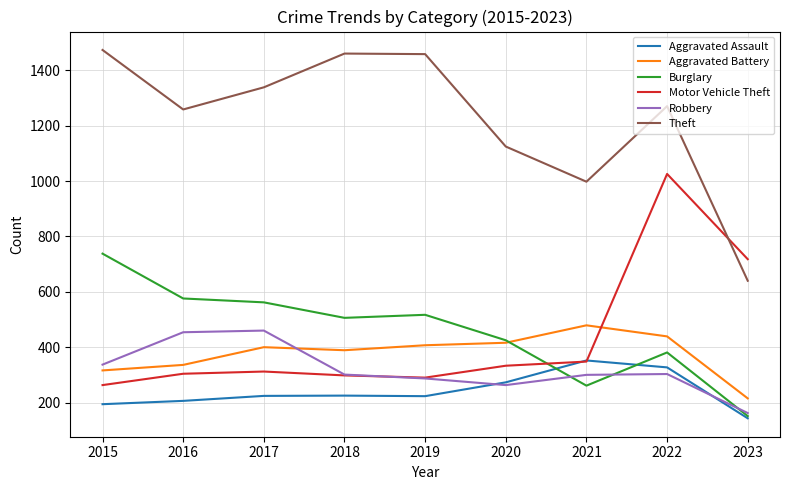

What are all the series names shown in the legend?

Aggravated Assault, Aggravated Battery, Burglary, Motor Vehicle Theft, Robbery, Theft